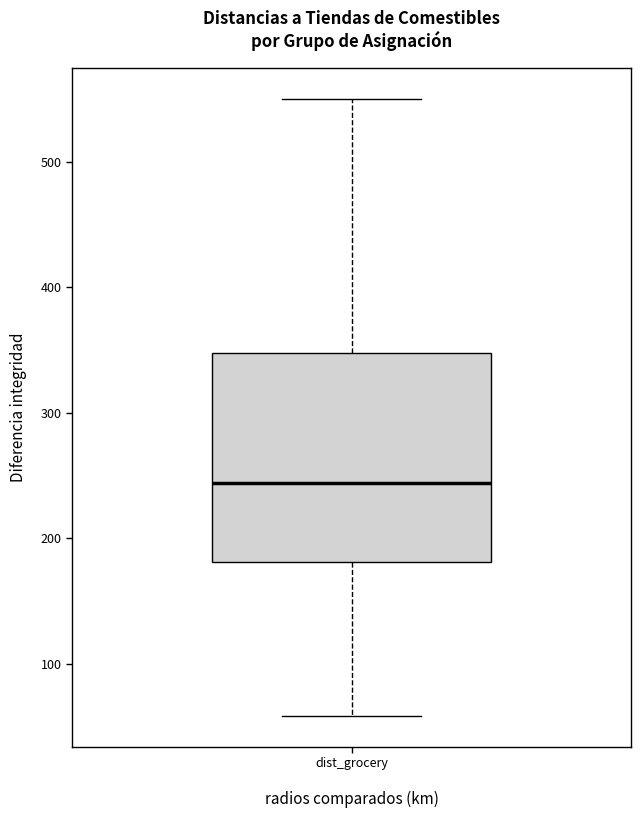

Read this box plot against the y-axis: the position of the median line, the range covered by the box, and the ends of both whiskers. The values are not printed on the chart, so give them approximately, as read against the axis.

median 240, box 180 to 350, whiskers 60 to 550